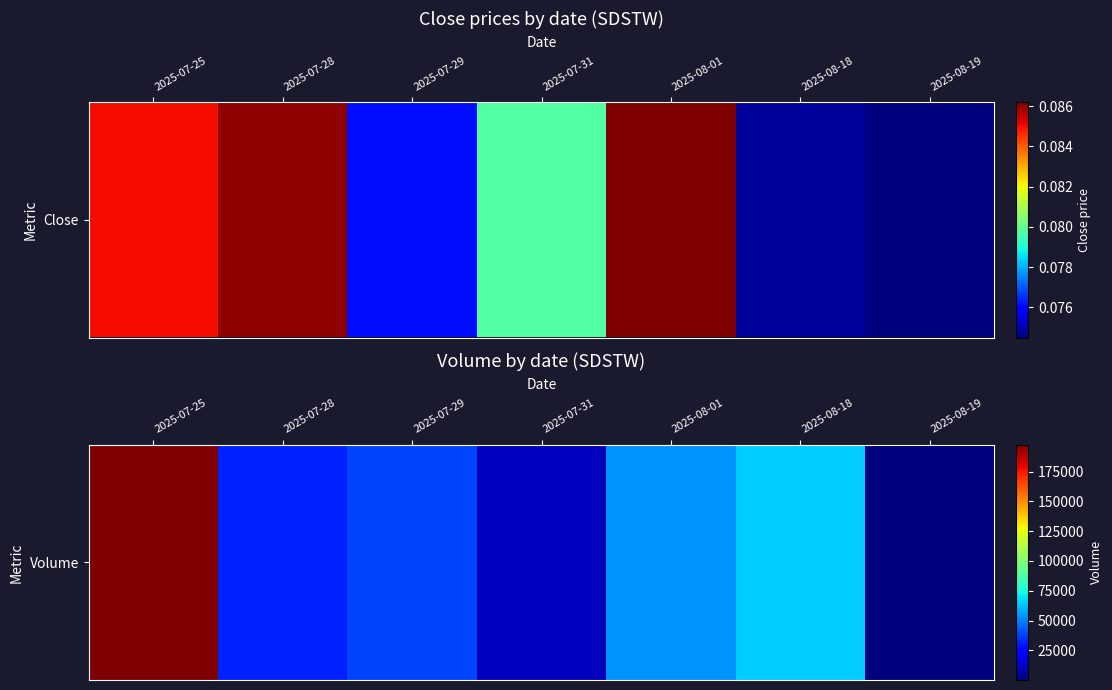

What is the difference between the second highest and minimum values?

64688